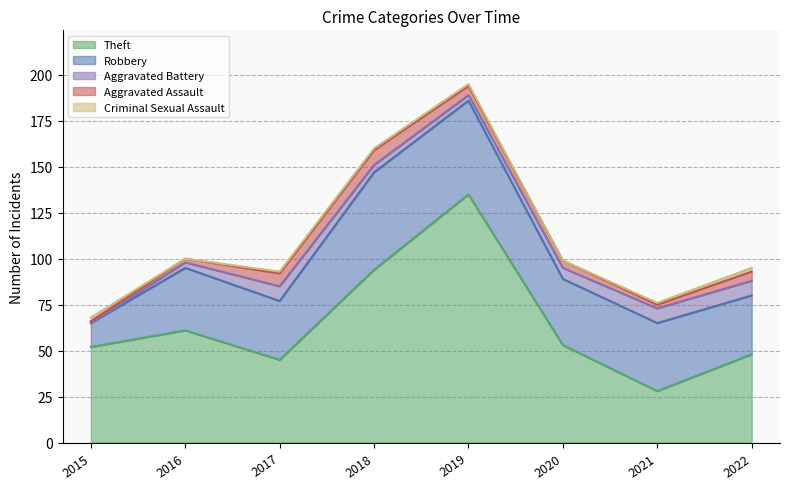

What is the difference between the Aggravated Assault values at 2018 and 2021?

6